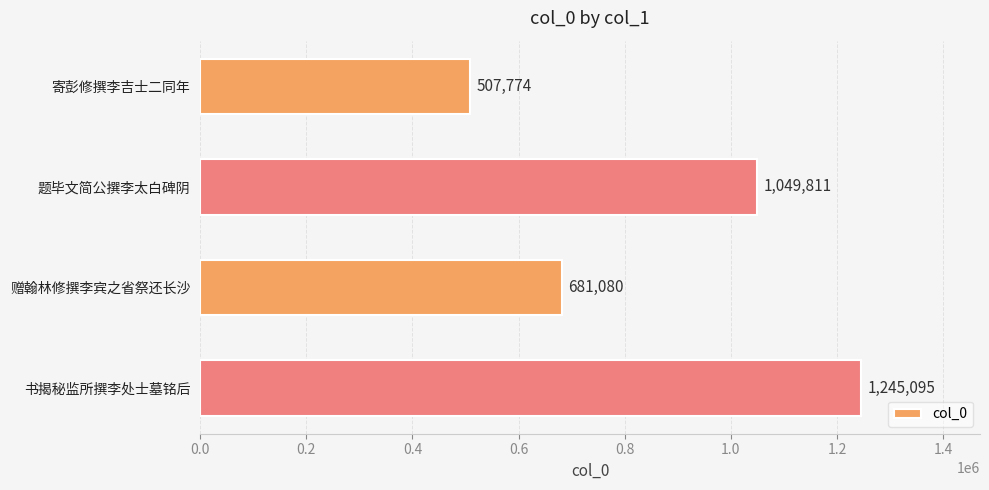

Which has a higher value, 题毕文简公撰李太白碑阴 or 书揭秘监所撰李处士墓铭后?

书揭秘监所撰李处士墓铭后